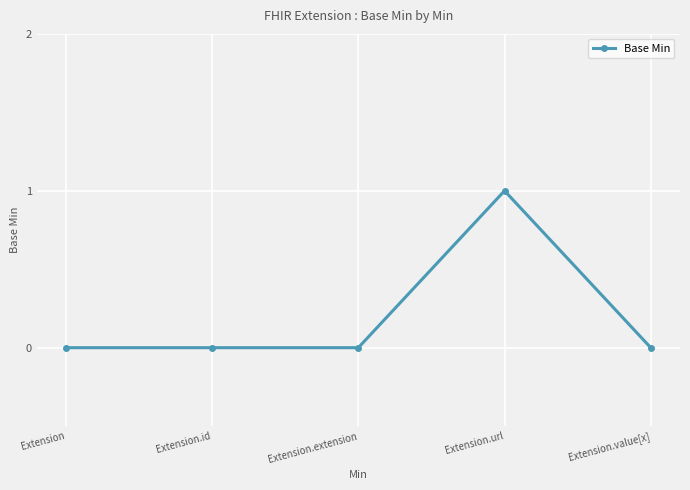

True or false: there are more than 2 points higher than both neighbors.

False